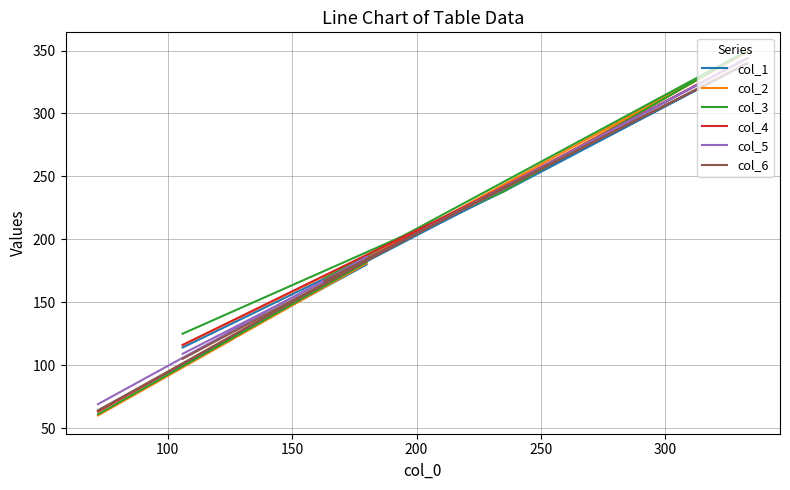

List the series in order of their peak value, lowest first.

col_1, col_6, col_4, col_5, col_2, col_3